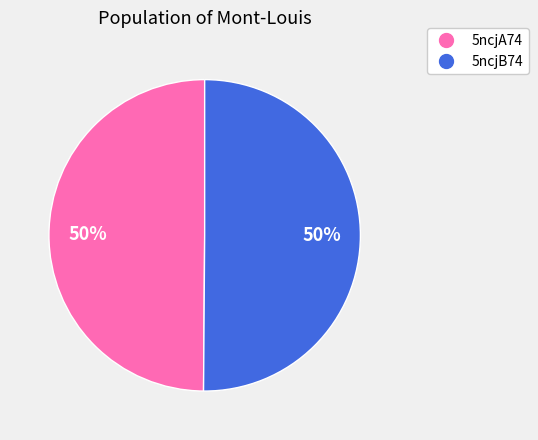

To the nearest percent, what portion does 5ncjA74 represent?

50%